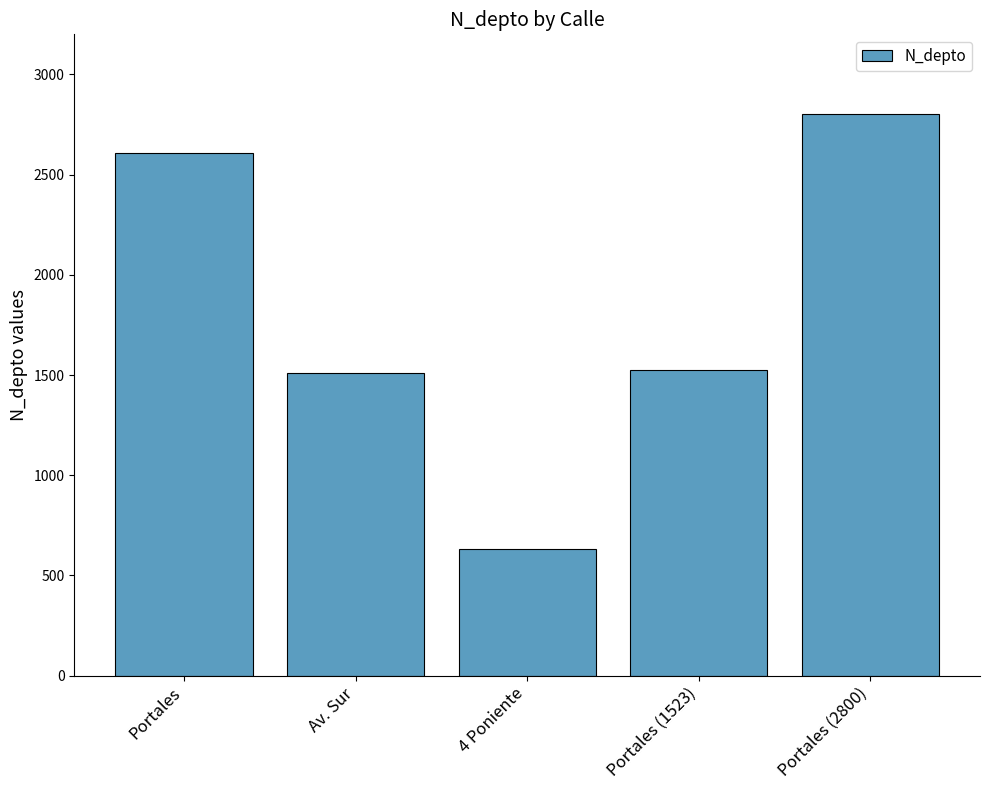

Reading left to right, extract all data points from this chart.

2608	1508	630	1523	2800